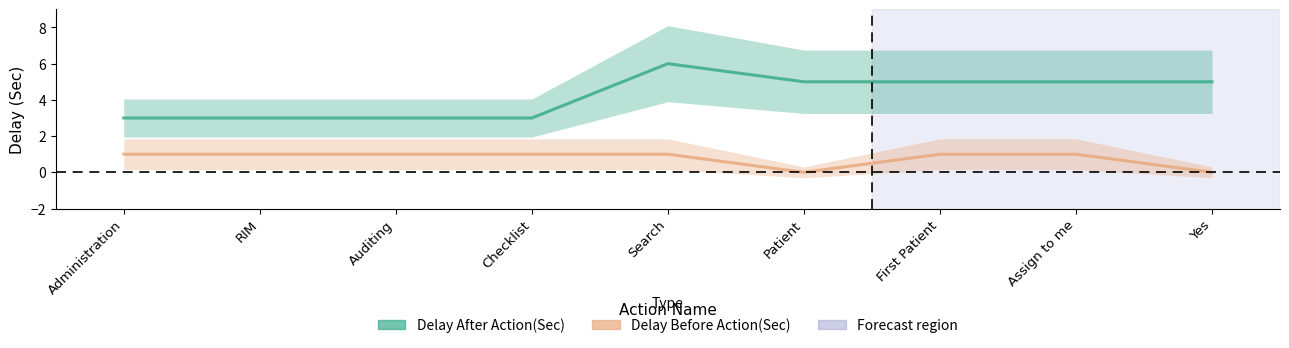

Rank the series by their average value, from lowest to highest.

Delay Before Action(Sec), Delay After Action(Sec)